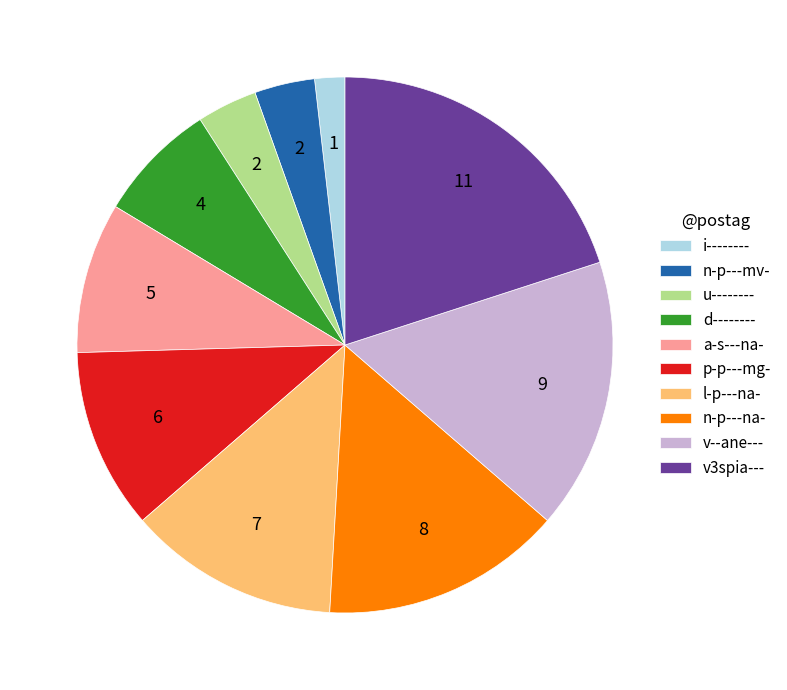

Which slice is the smallest?

i--------